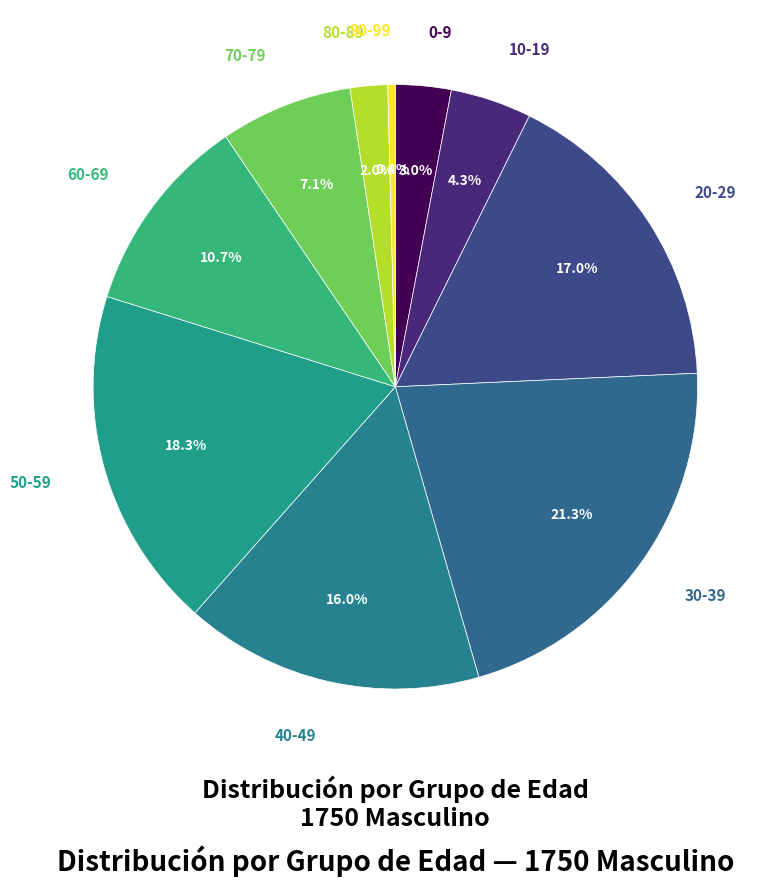

To the nearest percent, what is the average slice percentage?

10%